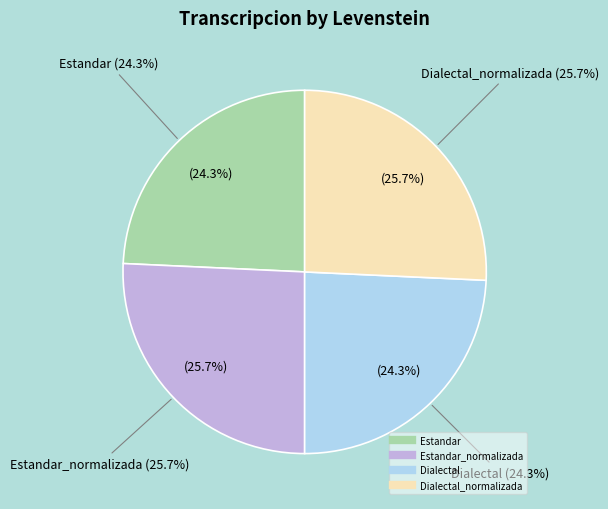

Is there a majority slice in this chart?

No